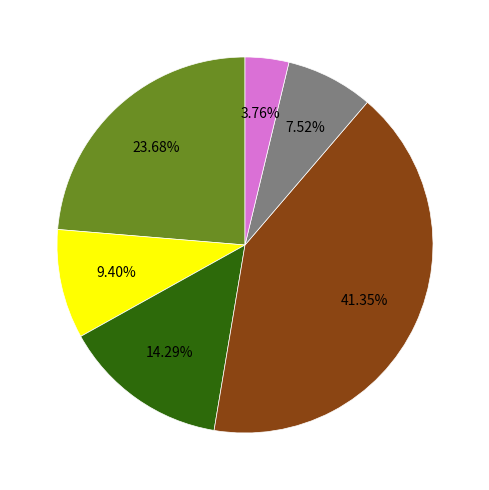

To the nearest percent, what is the average slice percentage?

17%